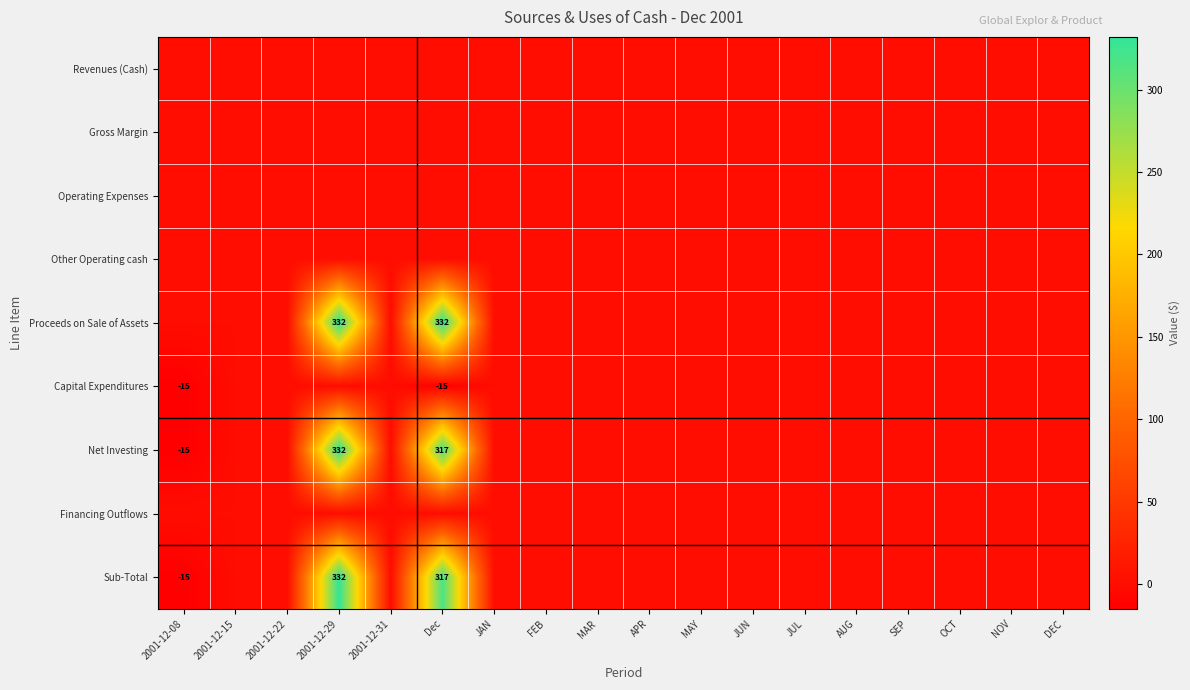

Is it true that Sub-Total equals 332 at 2001-12-29?

True